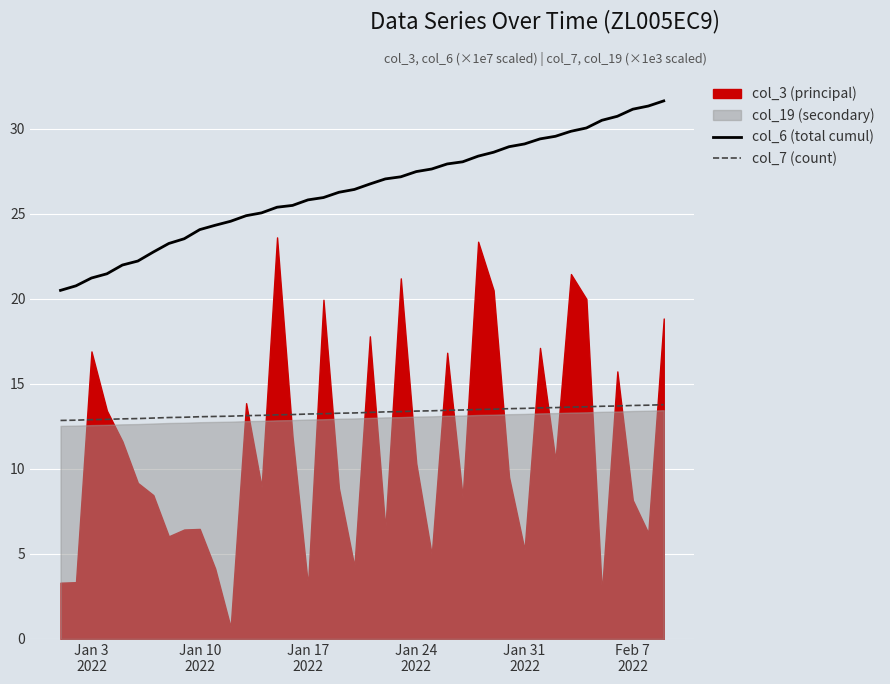

True or false: col_7 (count) and col_6 (total cumul) cross at least once.

False